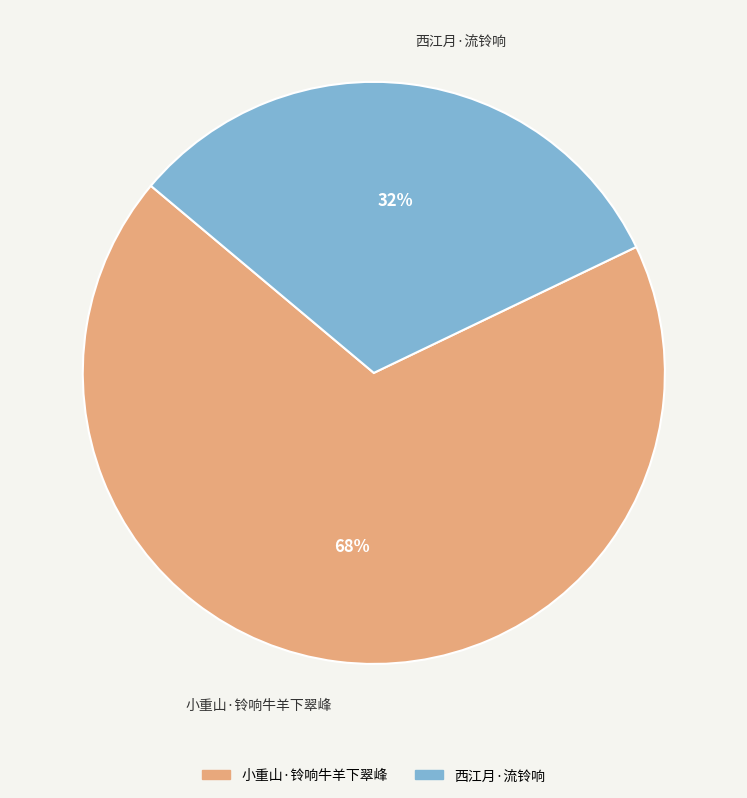

To the nearest percent, what percentage of the pie is 小重山·铃响牛羊下翠峰?

68%